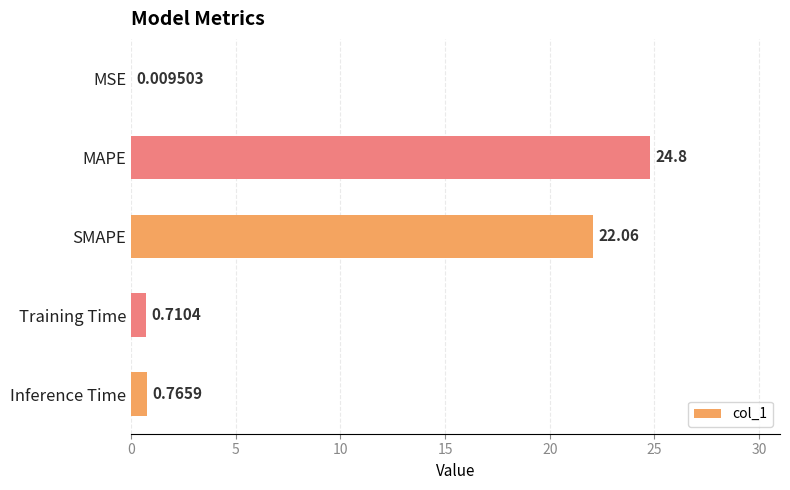

Which category has the highest value across all series?

MAPE